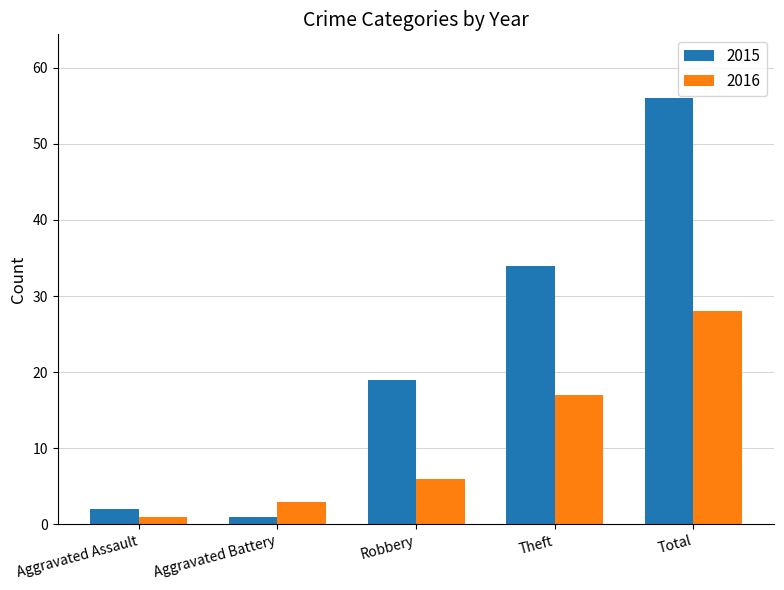

What is the sum of all 2016 values?

55